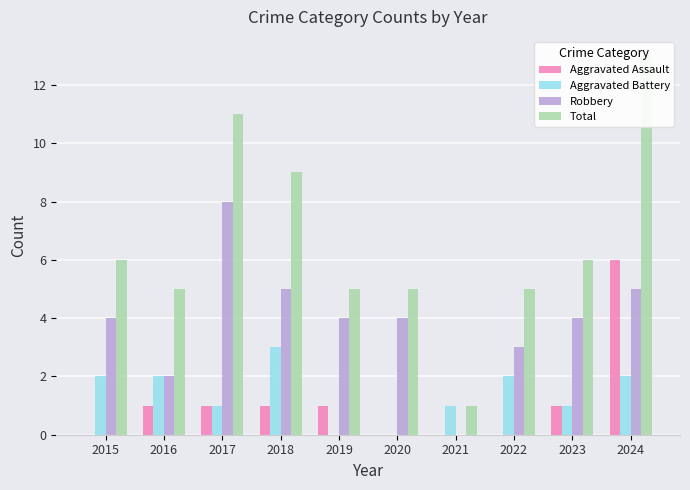

What is the difference between the highest and lowest values at 2016?

4